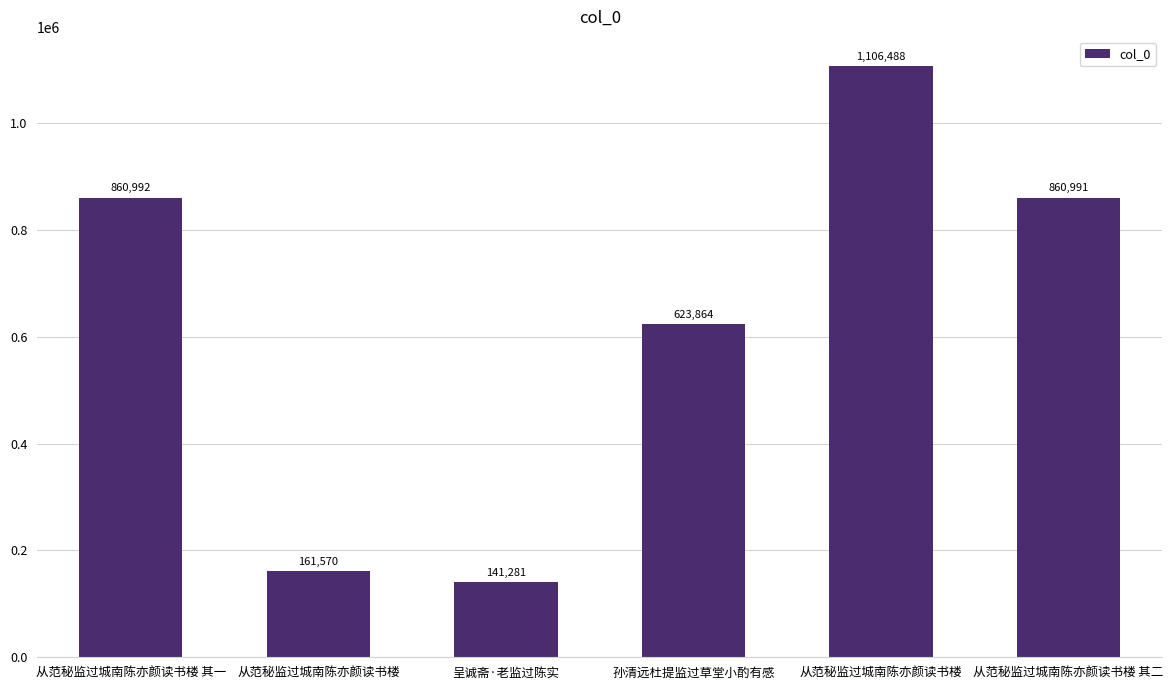

Count the number of data series in this chart.

1